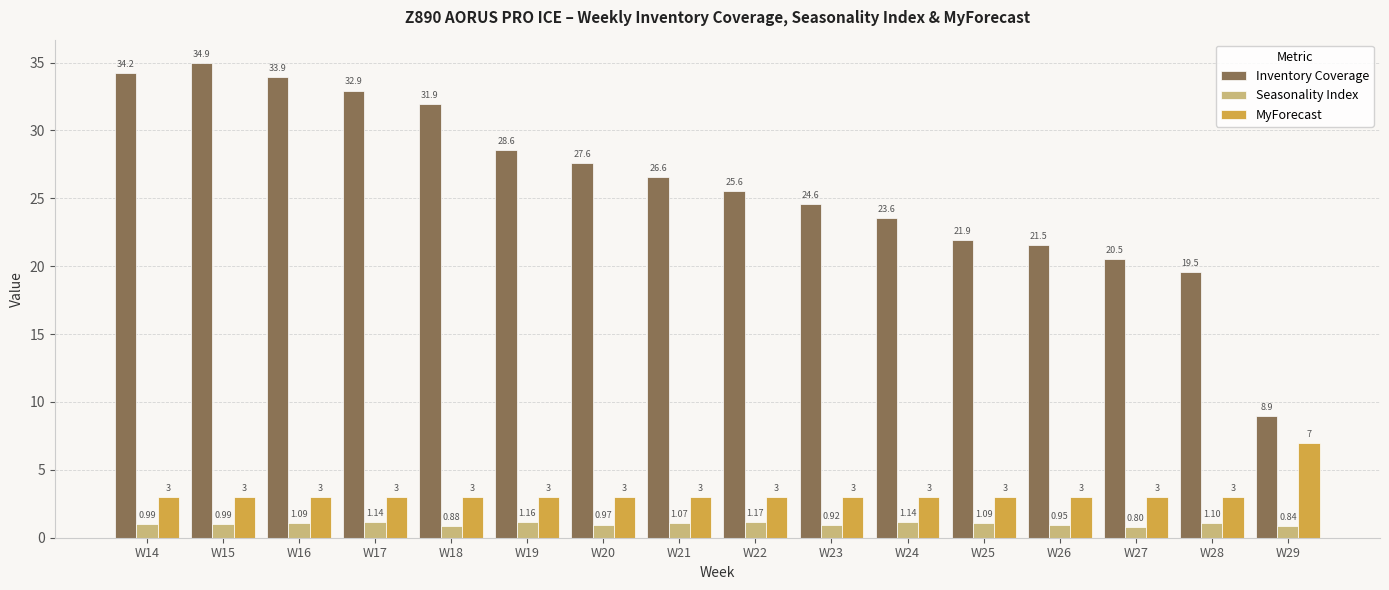

What is the approximate value of MyForecast at W16?

3.0